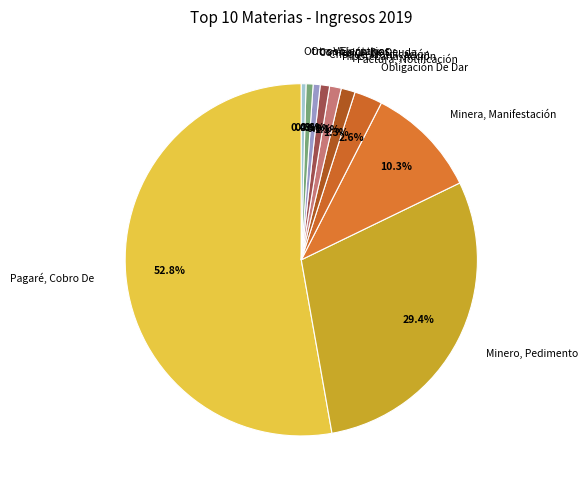

Which has a higher value, Otros Voluntarios or Obligación De Dar?

Obligación De Dar